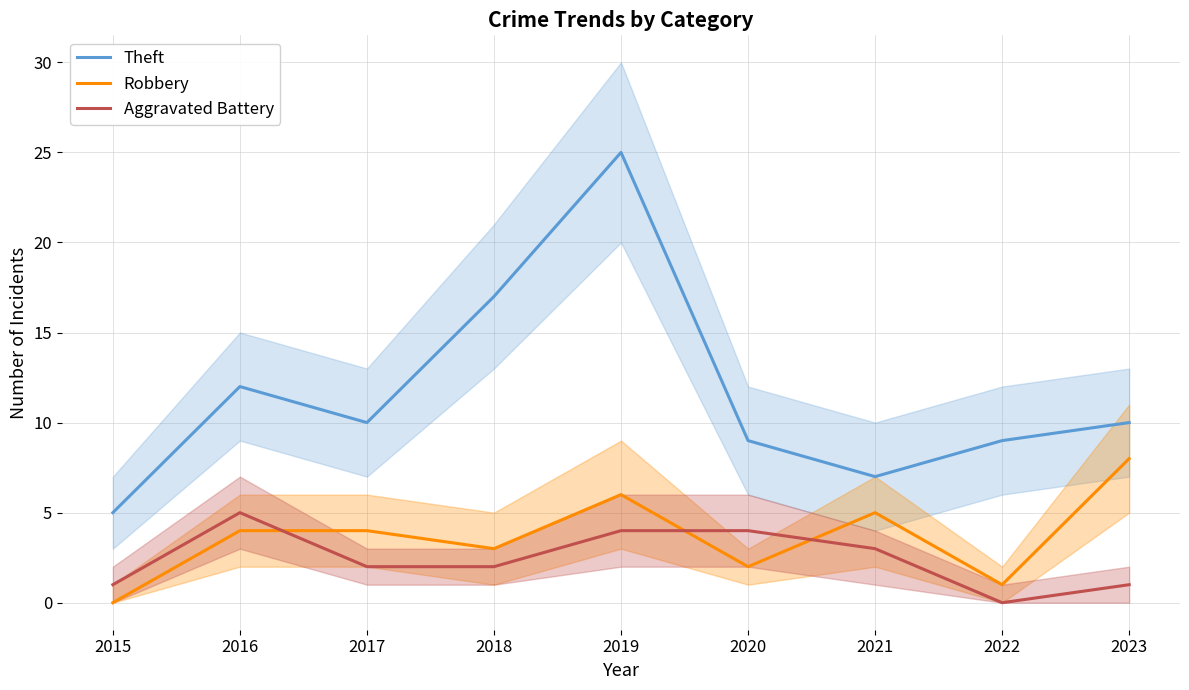

What is the difference between the maximum and minimum values in the Theft series?

20